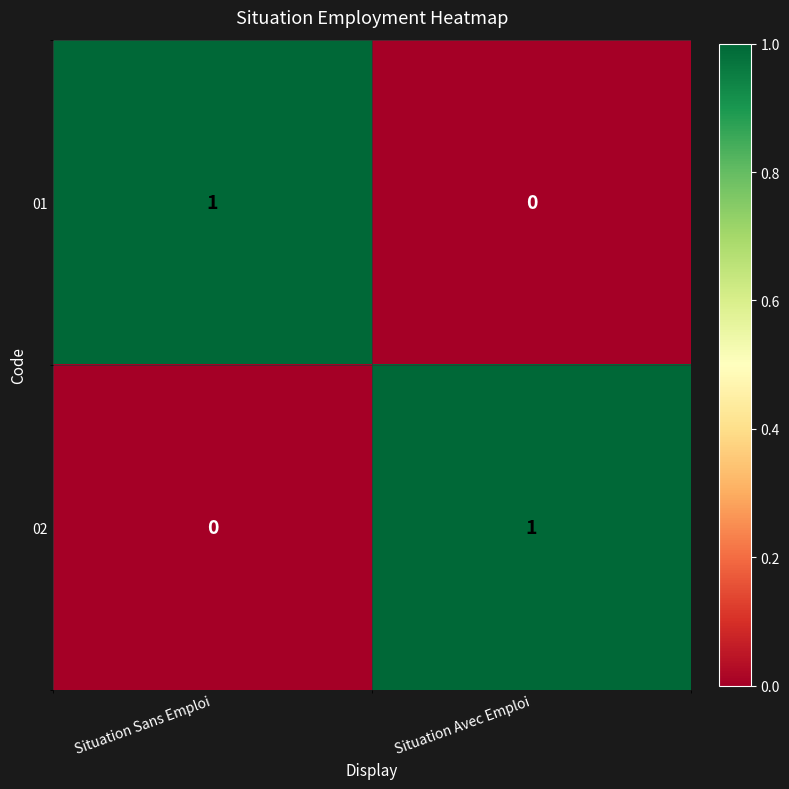

At which label does 01 reach its minimum?

Situation Avec Emploi